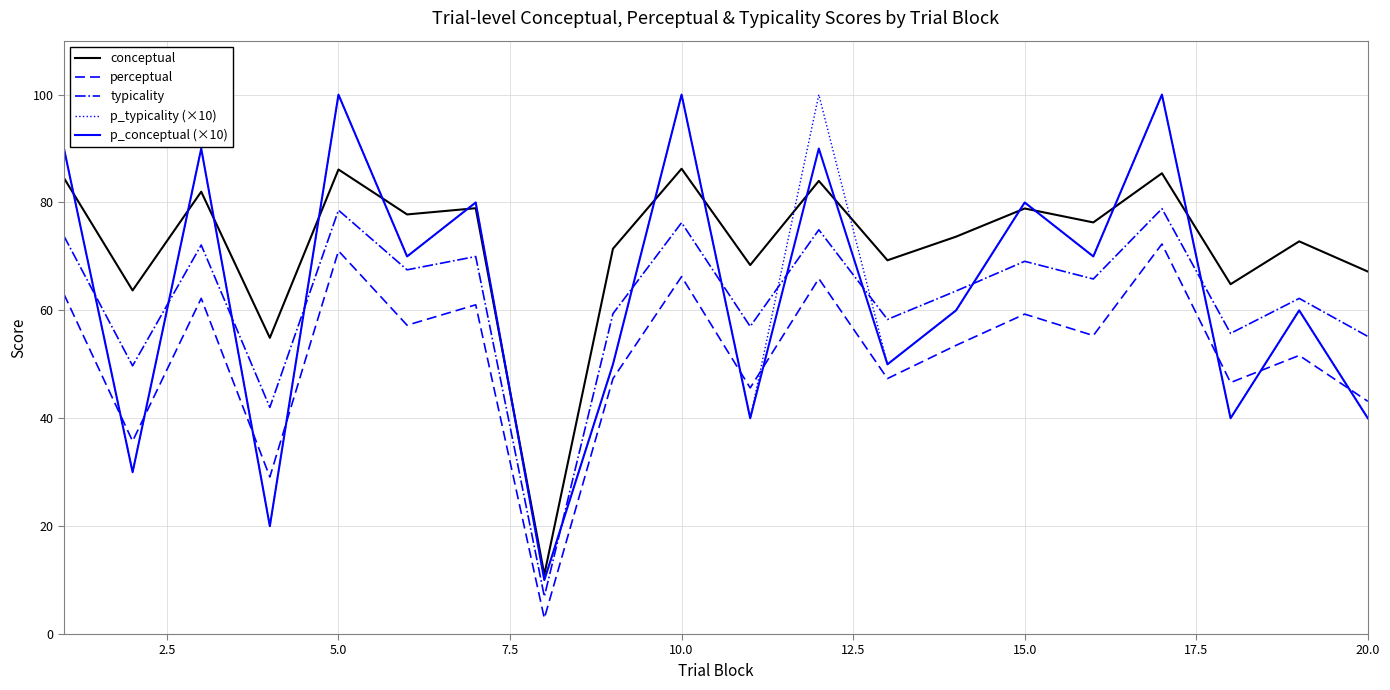

Which series has the largest total across all categories?

conceptual